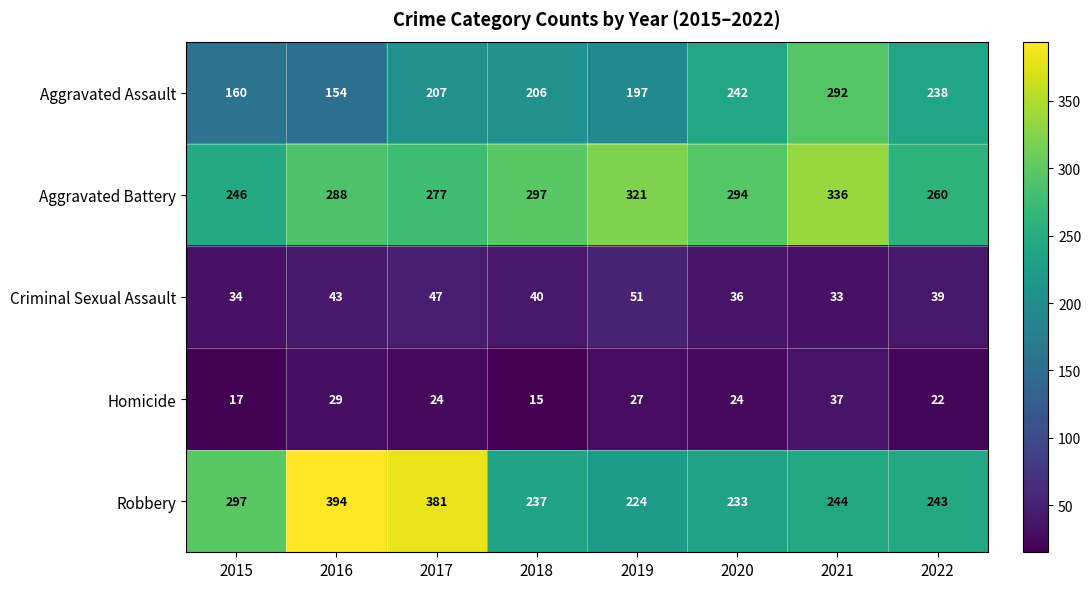

At which label does Aggravated Battery reach its minimum?

2015